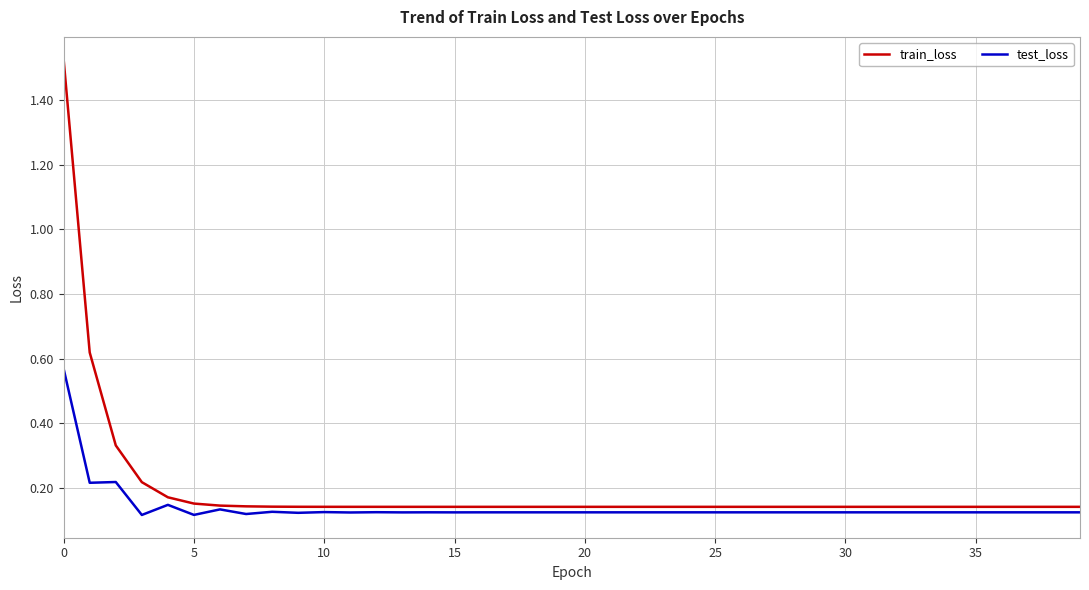

Which series has the widest spread of values?

train_loss